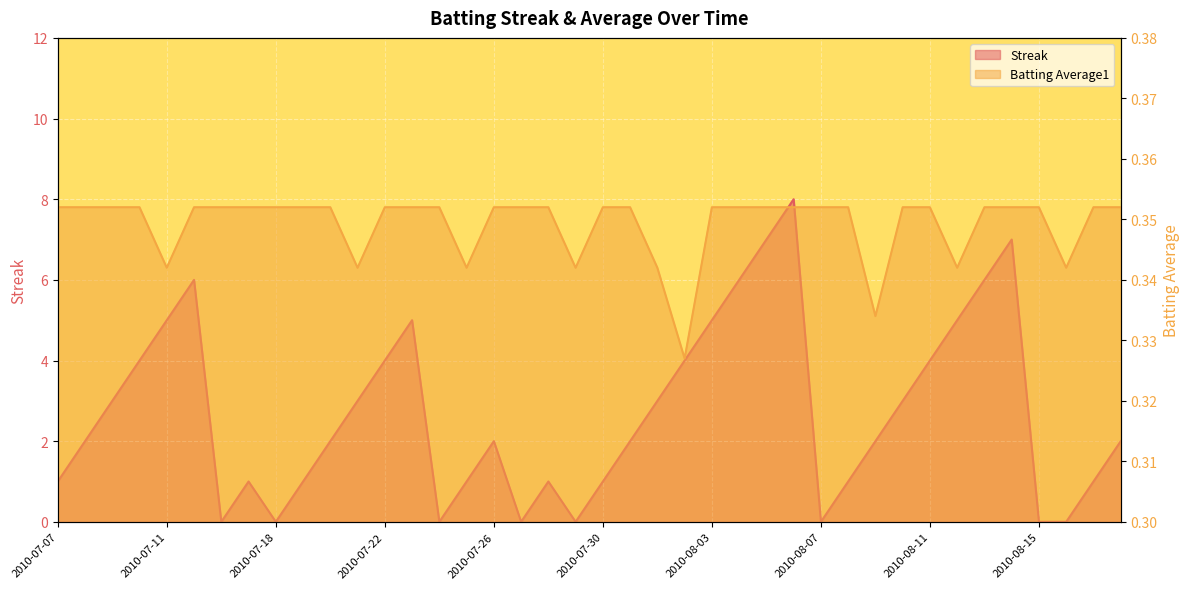

At how many categories does at least one series exceed 7?

1